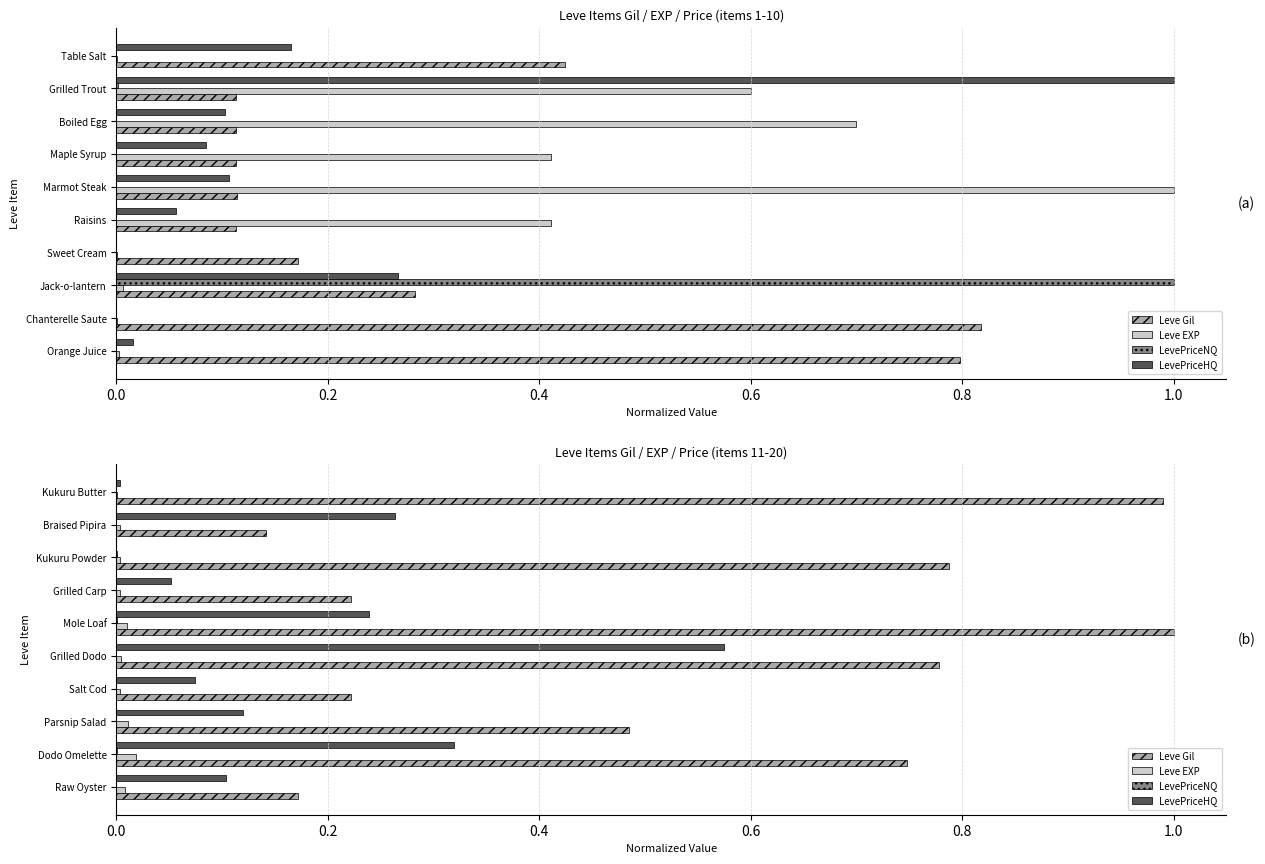

What are all the series names shown in the legend?

Leve Gil, Leve EXP, LevePriceNQ, LevePriceHQ